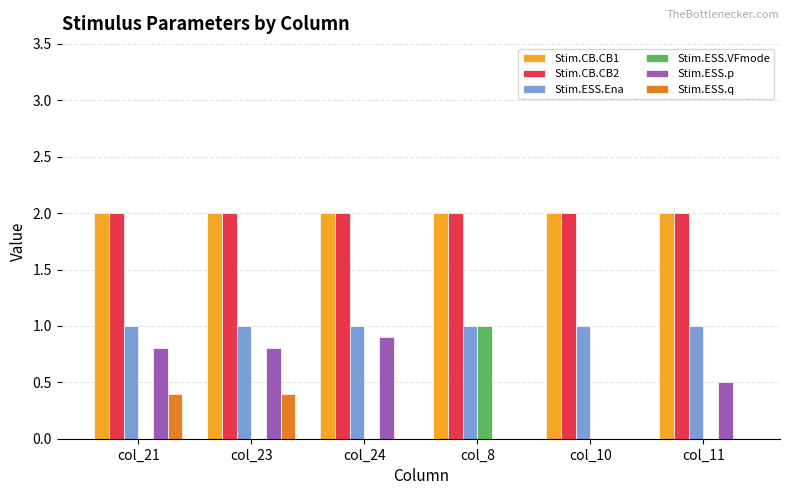

Reading left to right, transcribe all the data shown in this chart.

Stim.CB.CB1: col_21=2.0	col_23=2.0	col_24=2.0	col_8=2.0	col_10=2.0	col_11=2.0
Stim.CB.CB2: col_21=2.0	col_23=2.0	col_24=2.0	col_8=2.0	col_10=2.0	col_11=2.0
Stim.ESS.Ena: col_21=1.0	col_23=1.0	col_24=1.0	col_8=1.0	col_10=1.0	col_11=1.0
Stim.ESS.VFmode: col_21=0.0	col_23=0.0	col_24=0.0	col_8=1.0	col_10=0.0	col_11=0.0
Stim.ESS.p: col_21=0.8	col_23=0.8	col_24=0.9	col_8=0.0	col_10=0.0	col_11=0.5
Stim.ESS.q: col_21=0.4	col_23=0.4	col_24=0.0	col_8=0.0	col_10=0.0	col_11=0.0